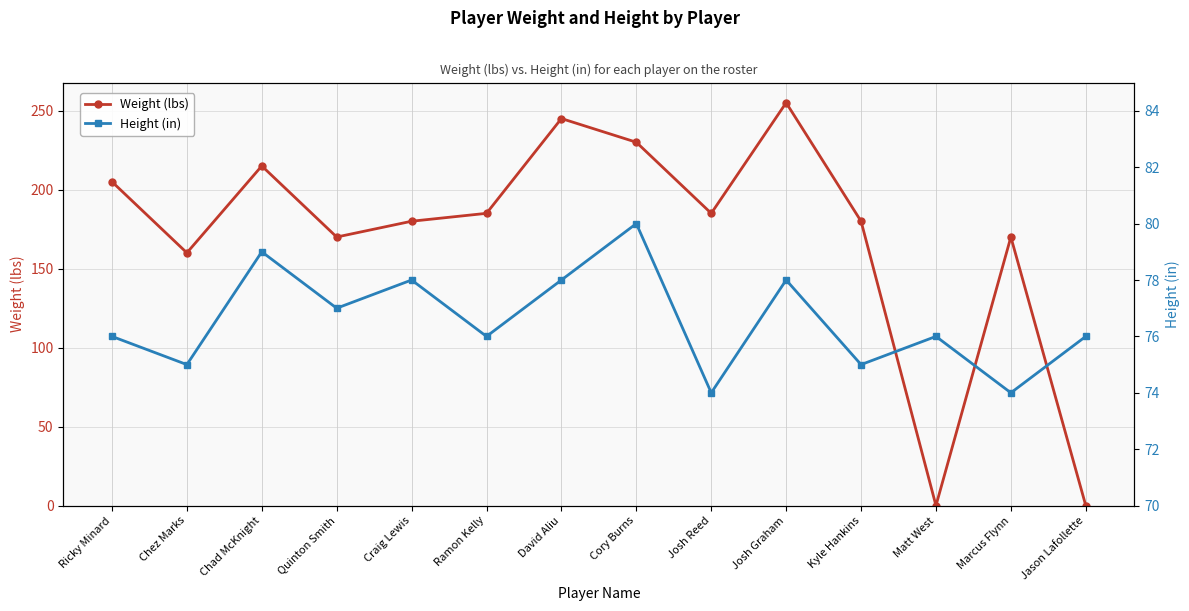

Where do Weight (lbs) and Height (in) first cross each other?

Kyle Hankins and Matt West